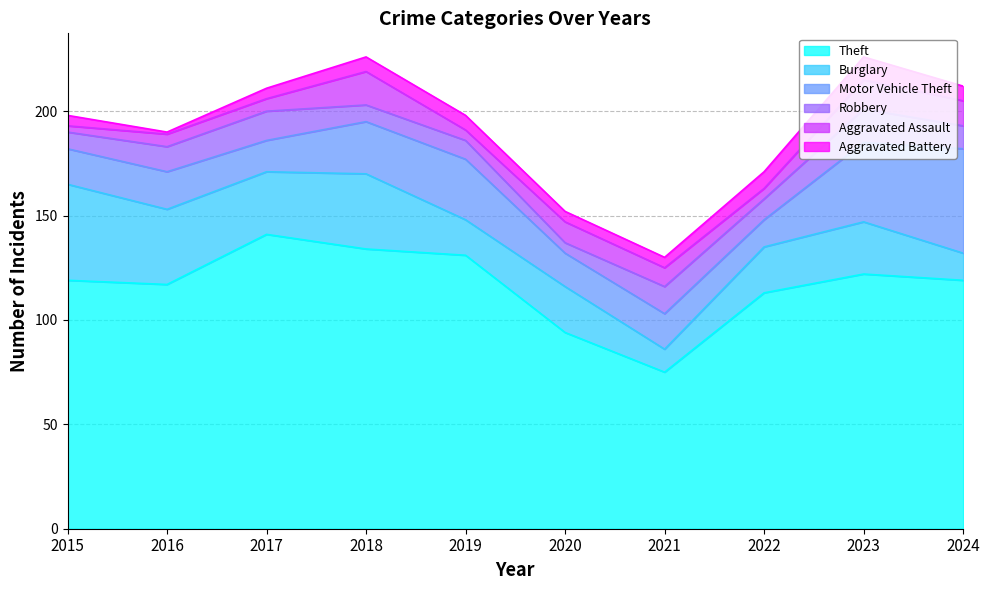

At which label does Theft reach its peak?

2017